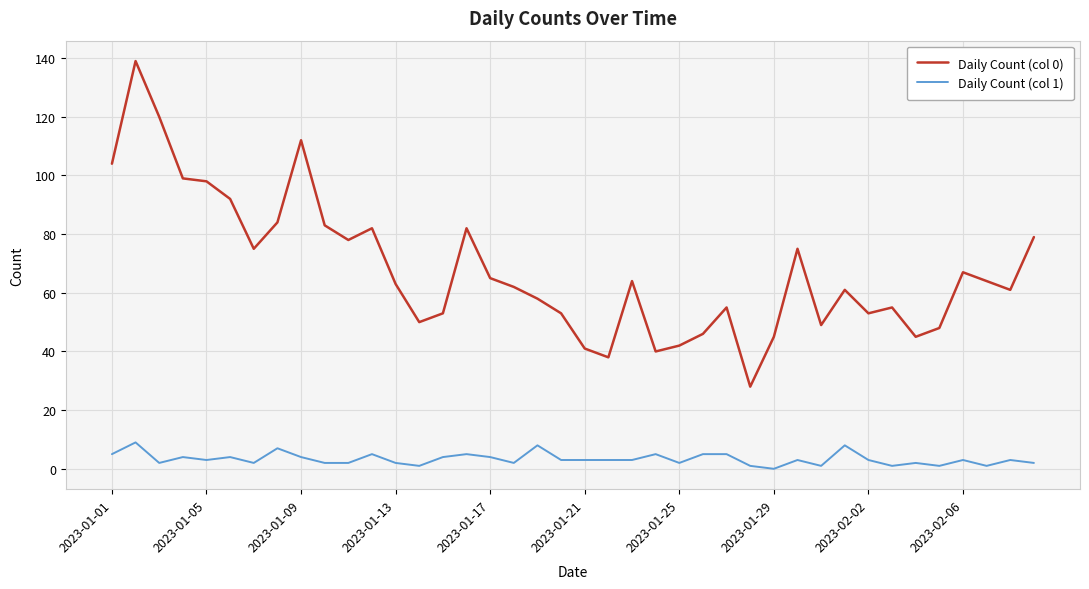

List the series in order of their overall mean, highest first.

Daily Count (col 0), Daily Count (col 1)